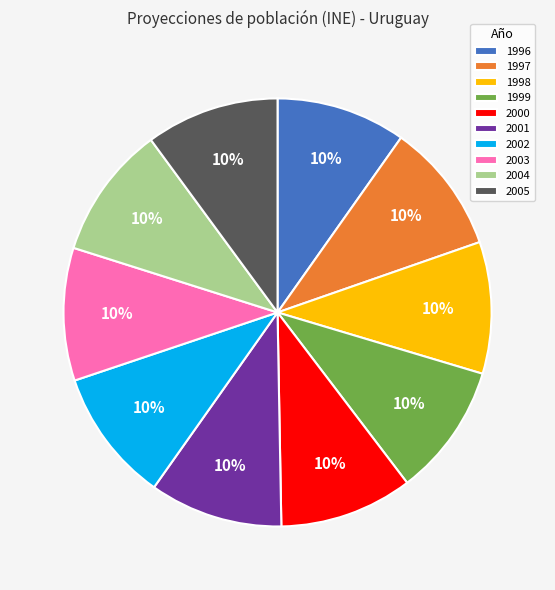

To the nearest percent, what percentage of the pie is 2005?

10%